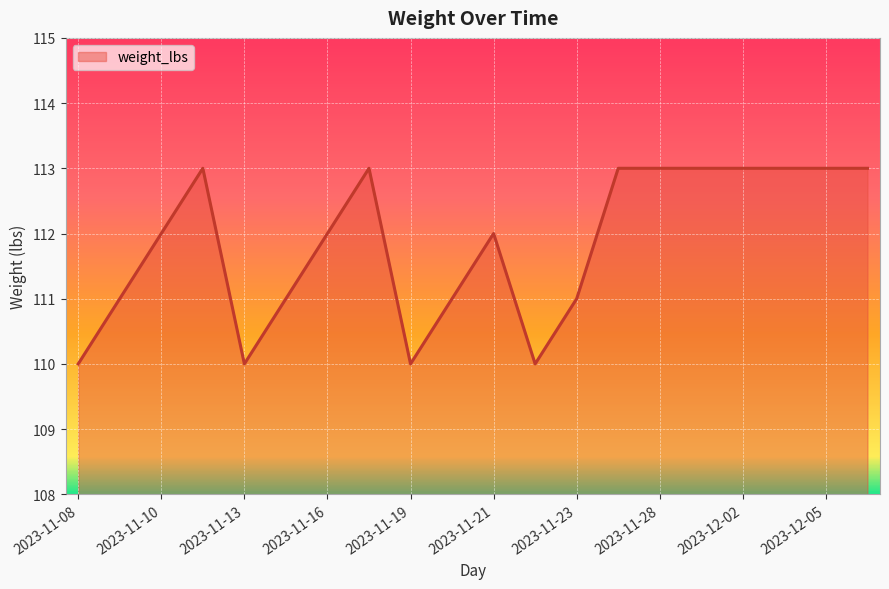

What is the average value?

112